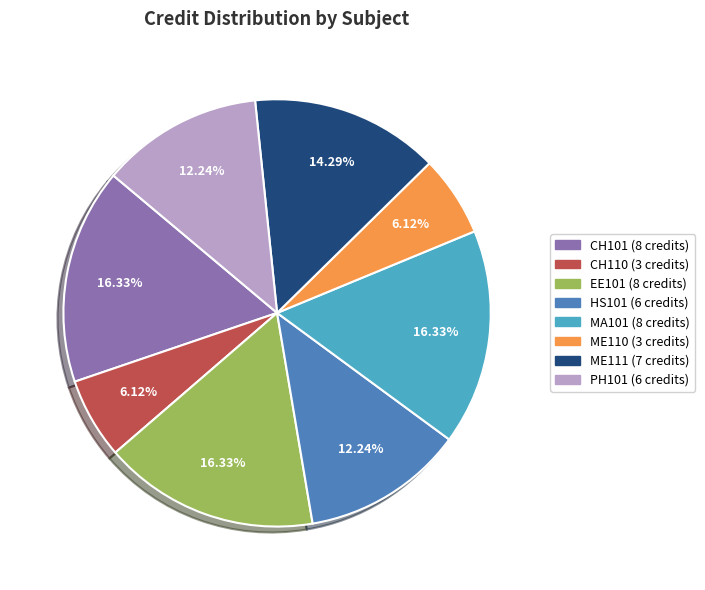

The CH101 slice represents 29% of the pie. True or false?

False